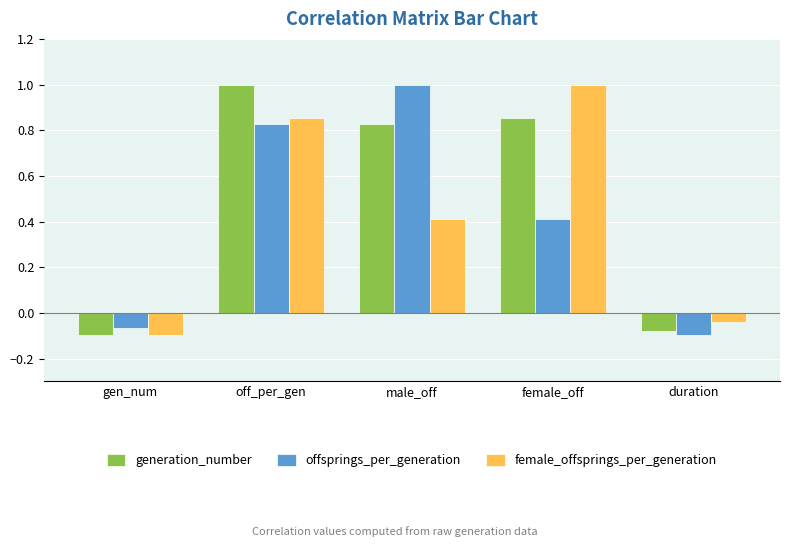

What is the sum of all offsprings_per_generation values?

2.1